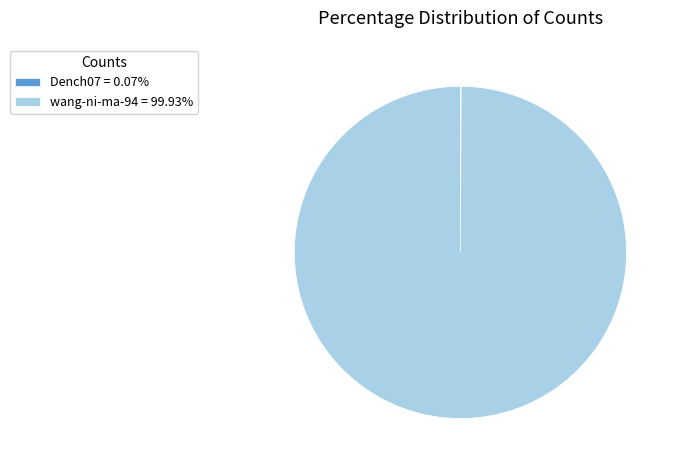

Which slice is the largest?

wang-ni-ma-94